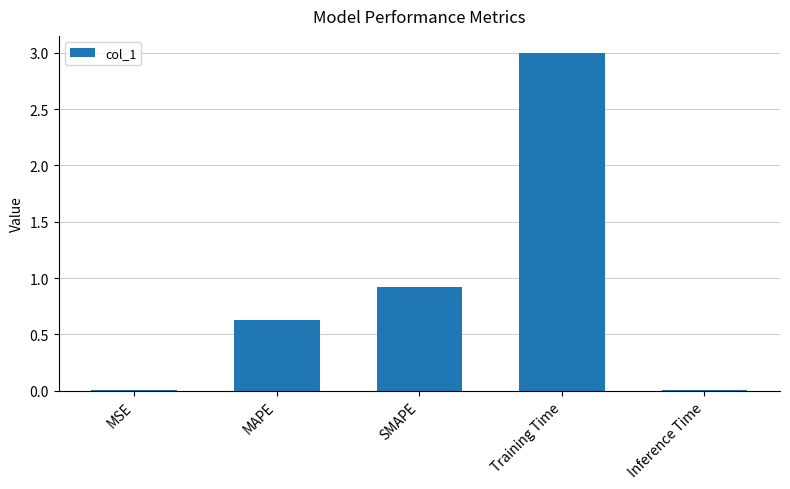

What is the greatest value displayed?

3.0